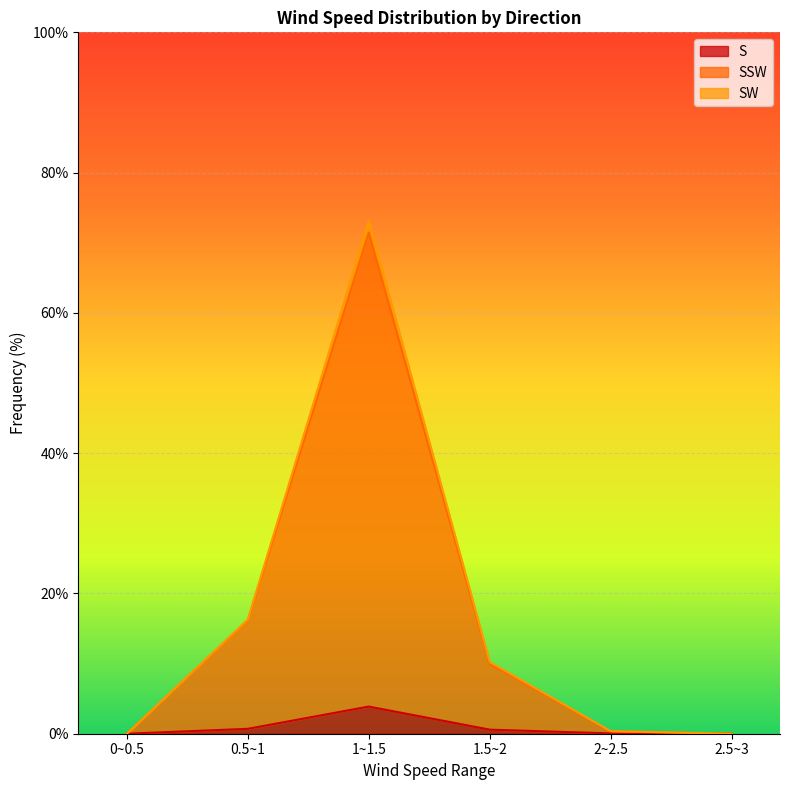

At 1.5~2, list the series in order from largest to smallest.

SW, SSW, S